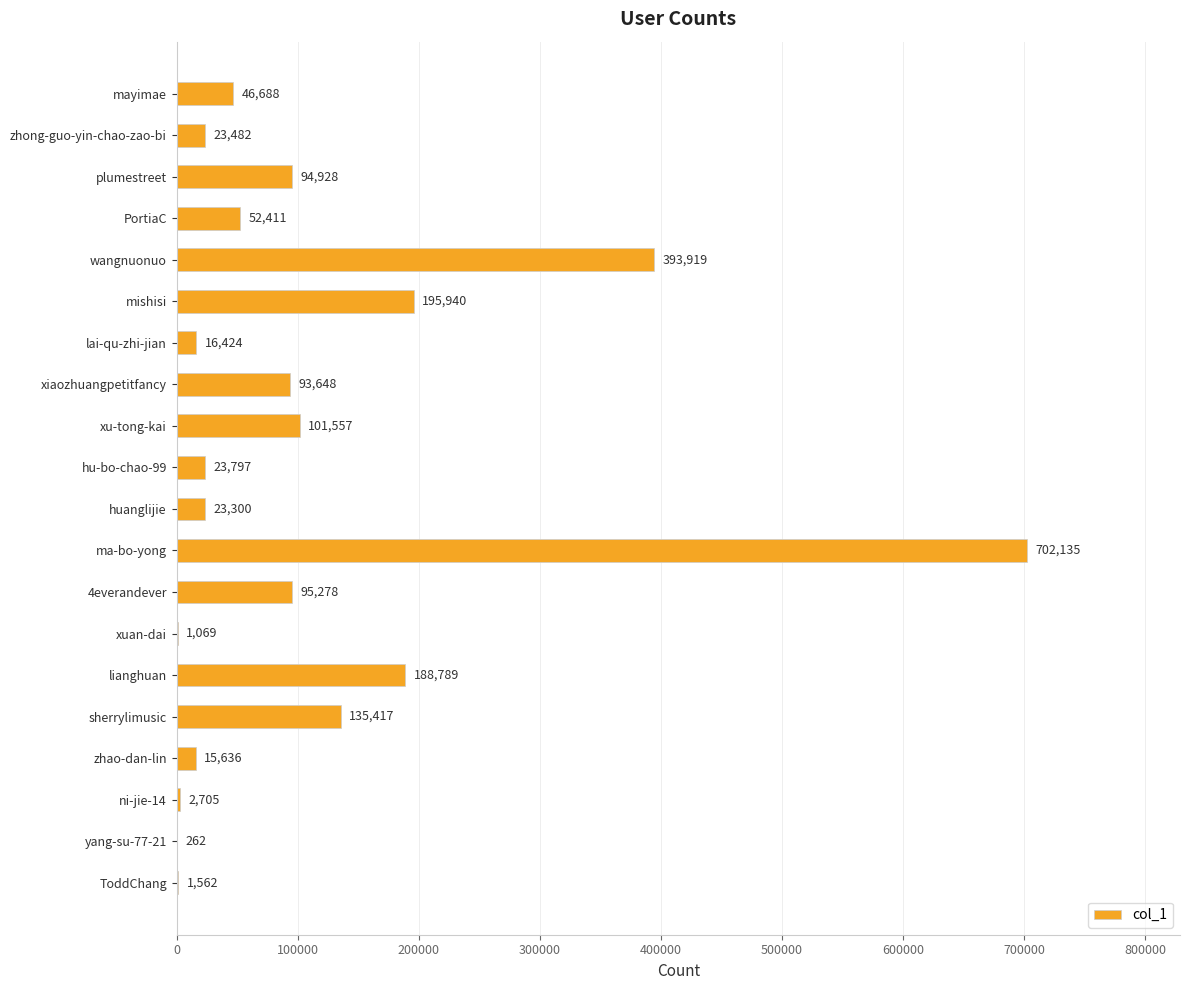

Are the bars horizontal?

Yes